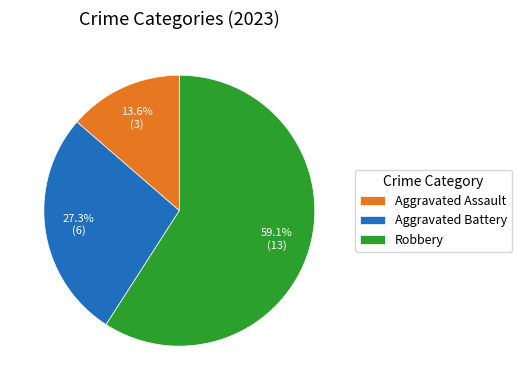

What percentage do Robbery and Aggravated Battery together represent?

86.4%